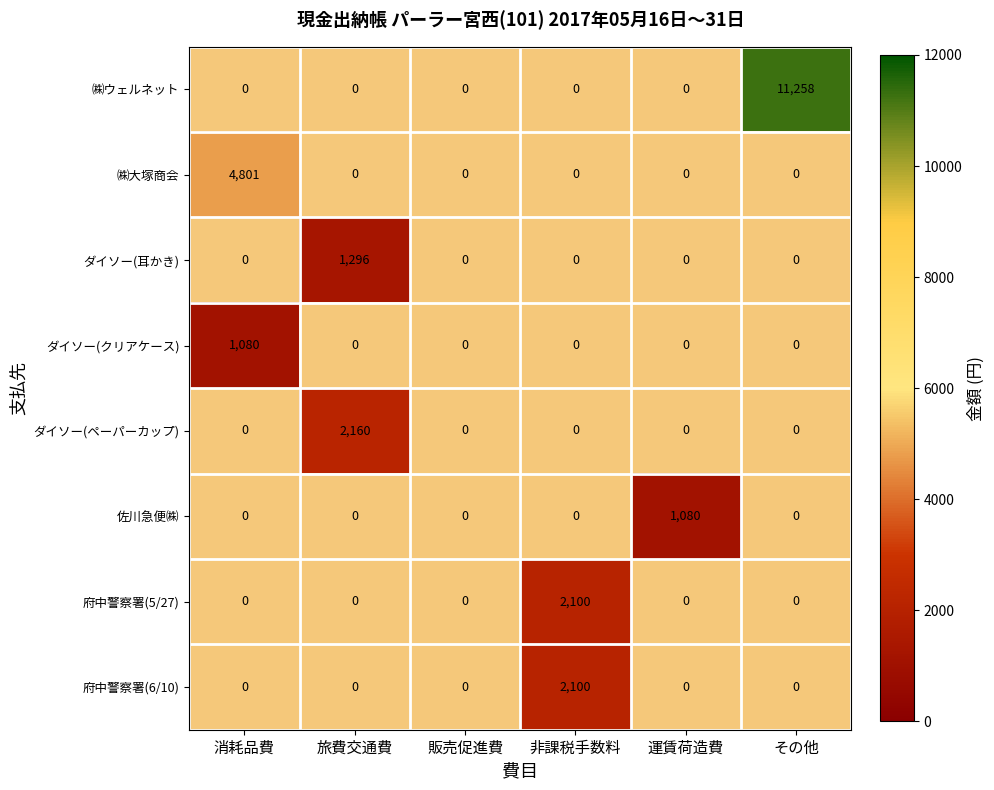

Which label corresponds to the largest value in the chart?

その他